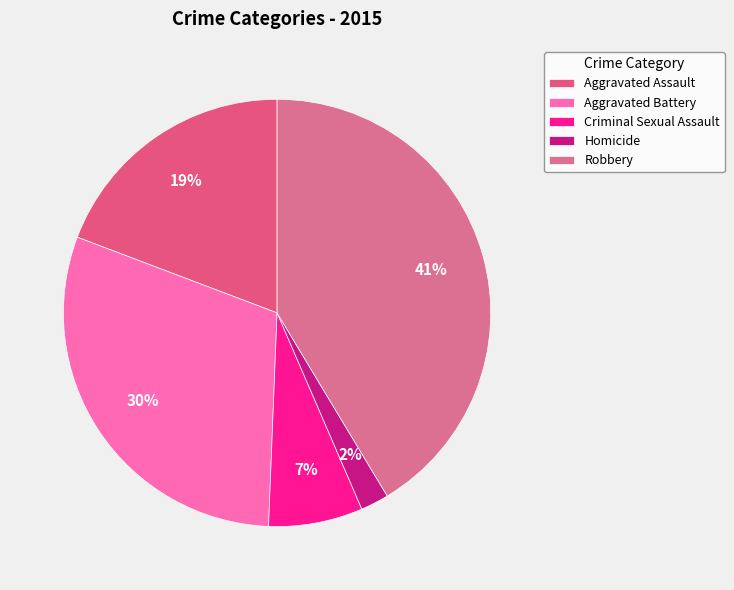

The Aggravated Battery slice represents 30% of the pie. True or false?

True